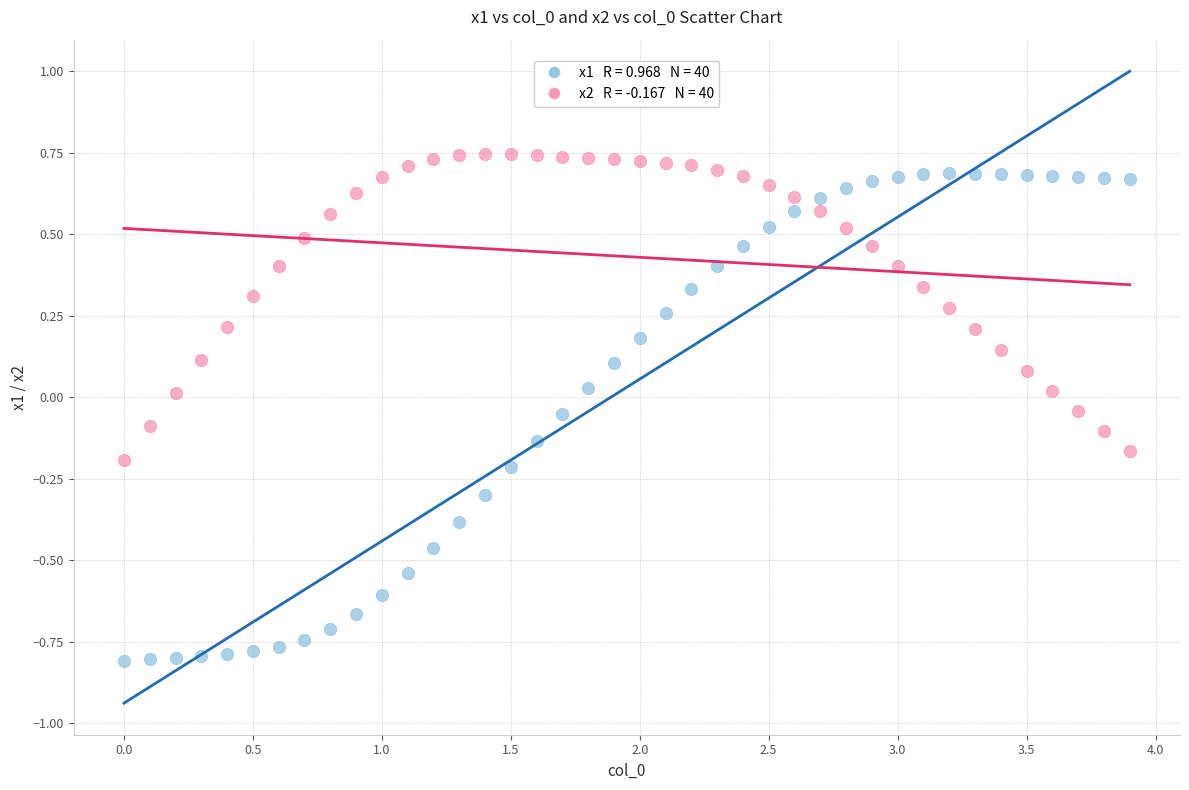

Across all data points, what is the range of Y values (max minus min)?

1.6